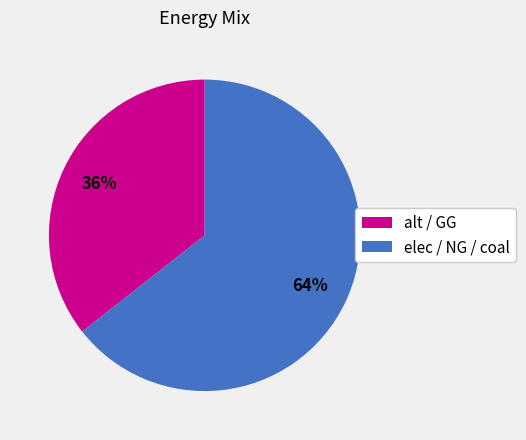

How many slices are in this pie chart?

2